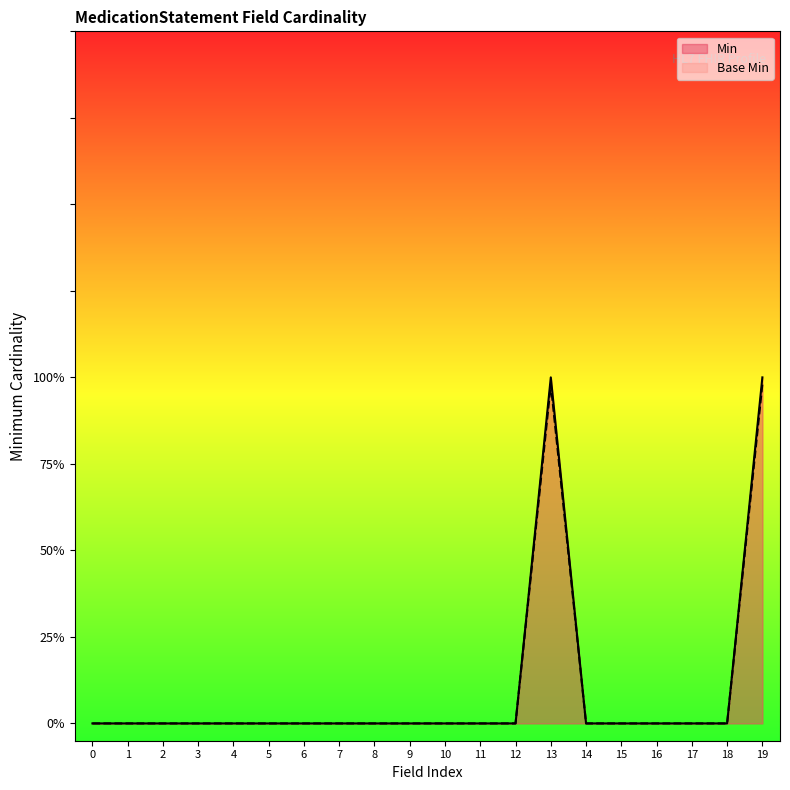

At how many categories does at least one series exceed 0?

2